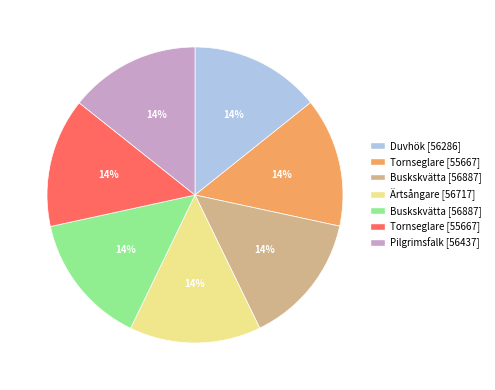

To the nearest percent, what is the average slice percentage?

14%